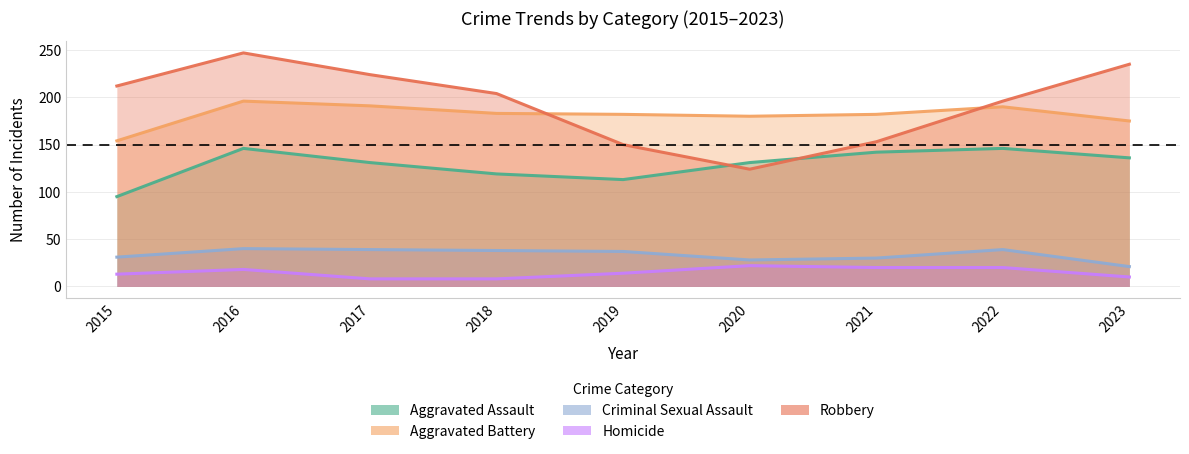

What is the total value across all series at 2015?

505